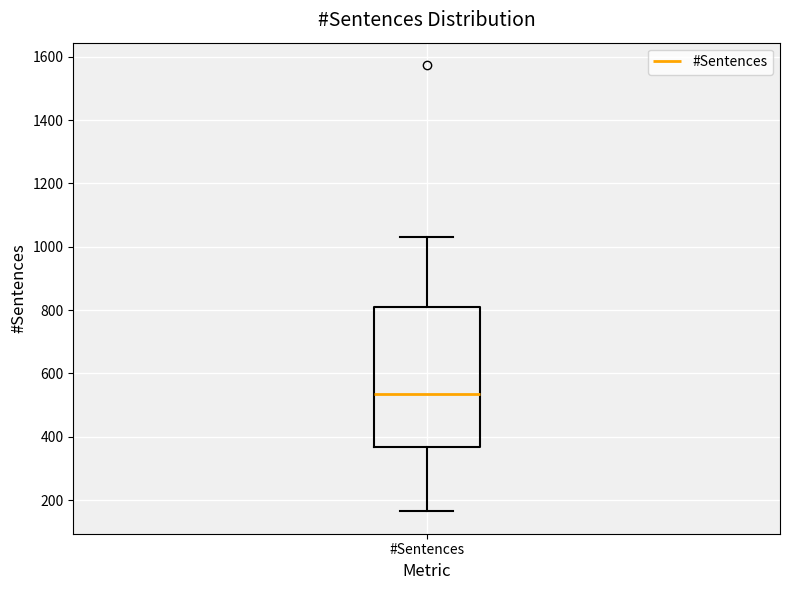

Transcribe this box plot: give where the median line is, the range the box spans, and where the two whiskers end, as read against the y-axis. The values are not printed on the chart, so give them approximately, as read against the axis.

median 540, box 360 to 820, whiskers 160 to 1040